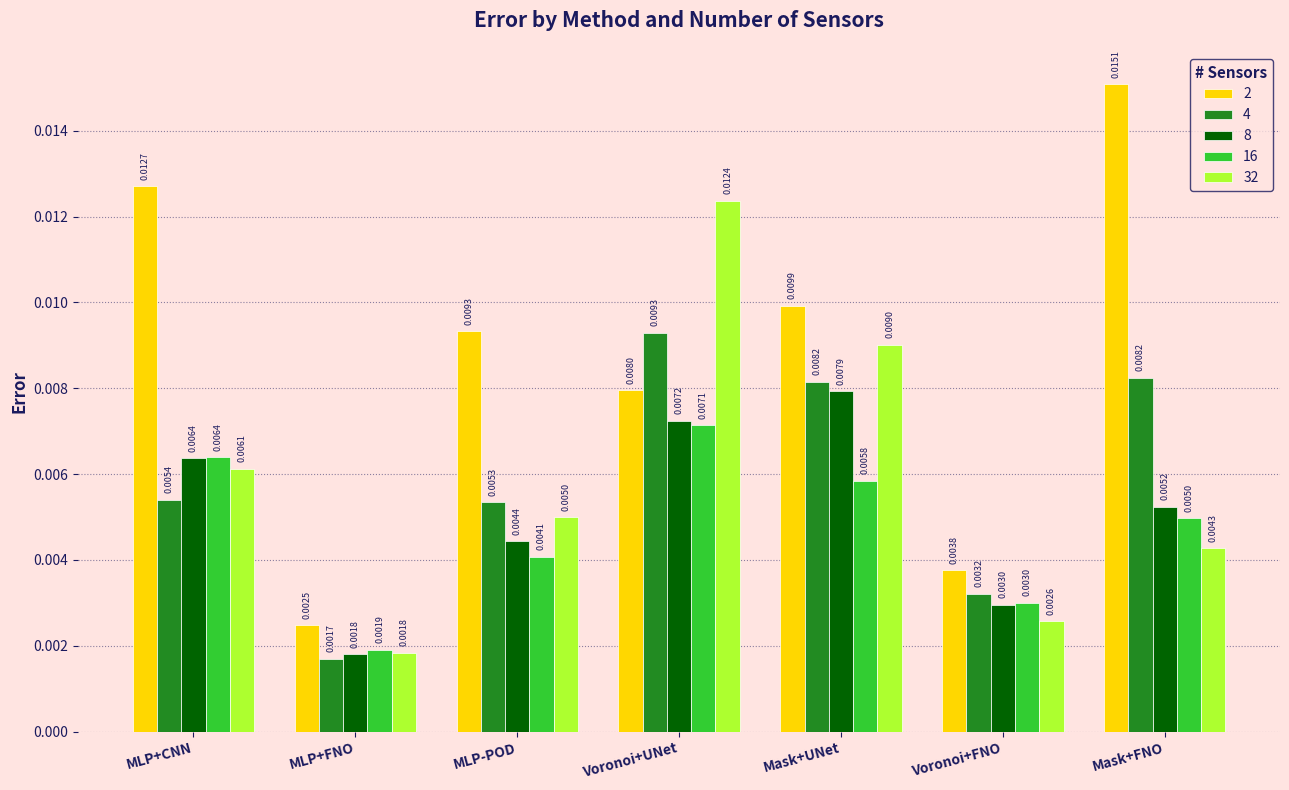

Which series has the widest spread of values?

2